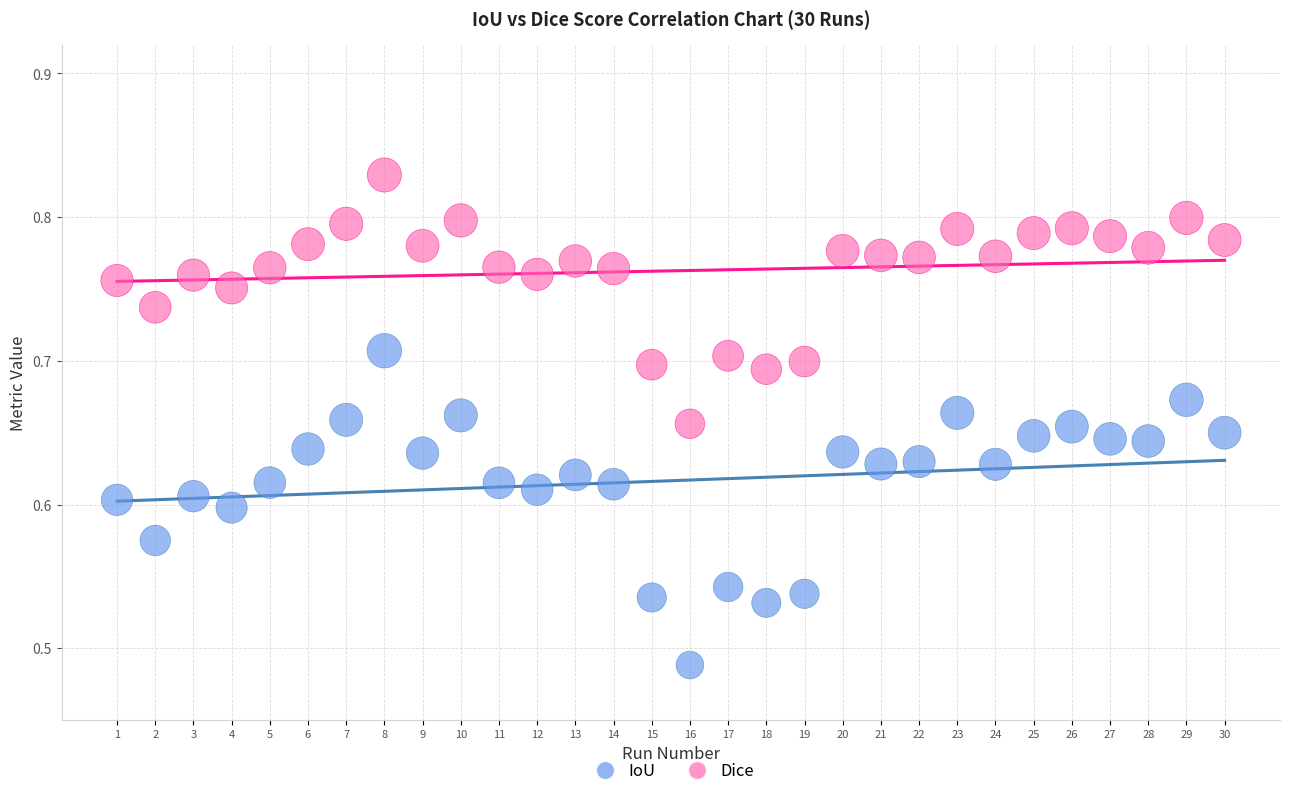

What are all the series names shown in the legend?

IoU, Dice